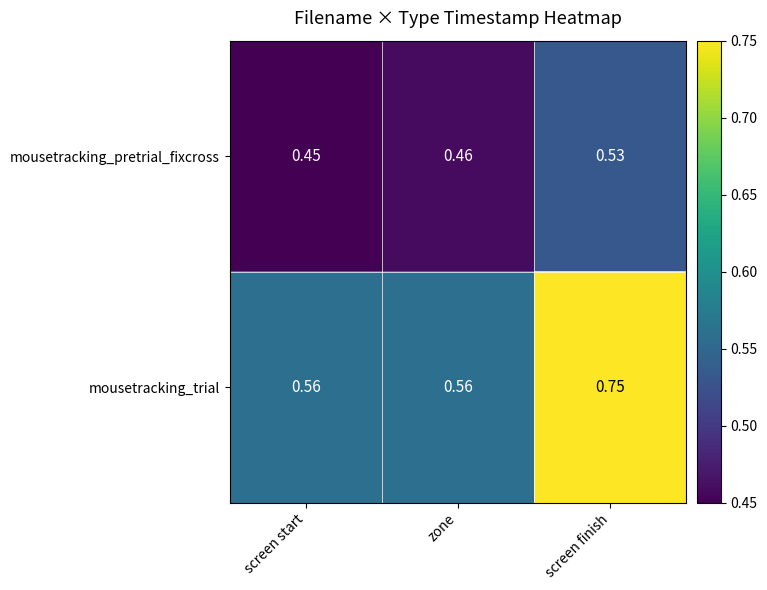

Which category has the highest value across all series?

screen finish